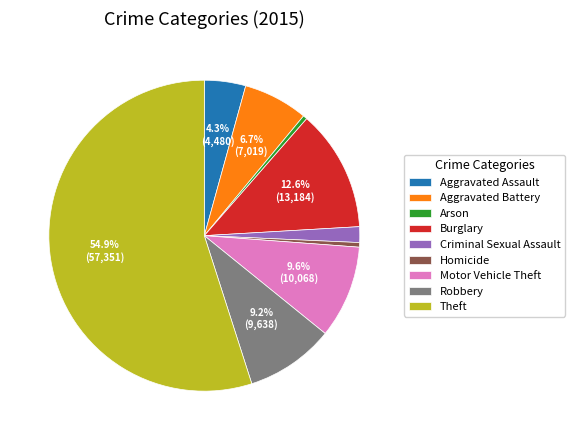

Which has a higher value, Burglary or Theft?

Theft